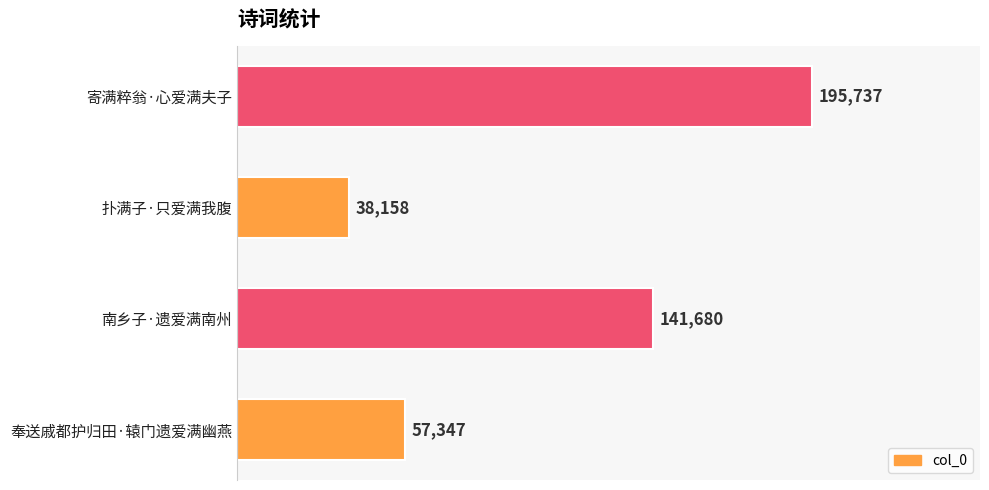

What is the ratio of the value at 寄满粹翁·心爱满夫子 to the value at 南乡子·遗爱满南州?

1.4